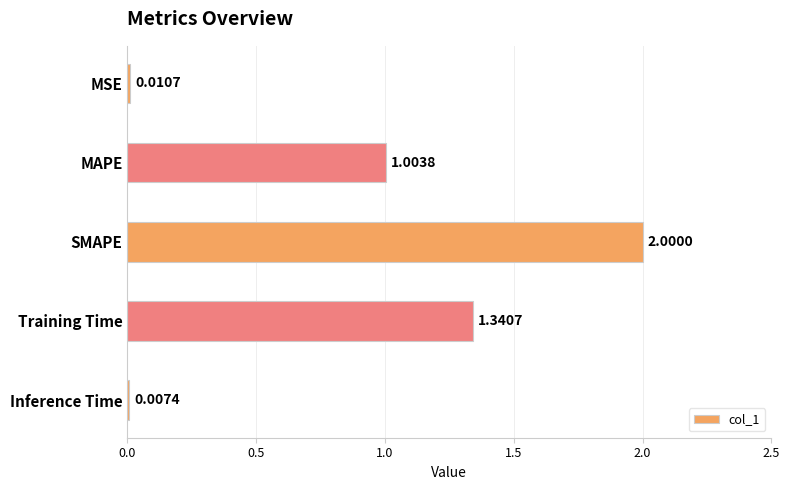

Are the bars horizontal?

Yes